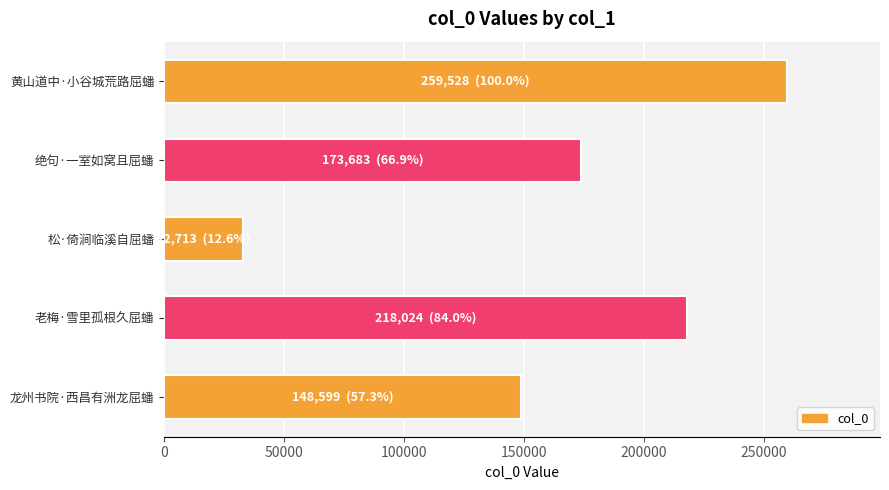

What is the smallest value displayed?

32713